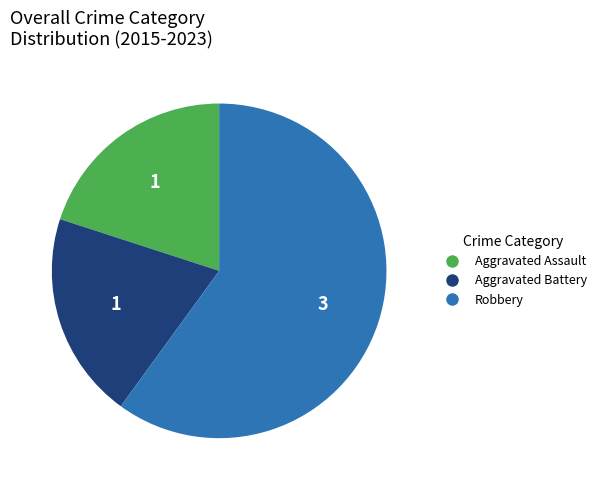

Which category has the biggest portion of the pie?

Robbery